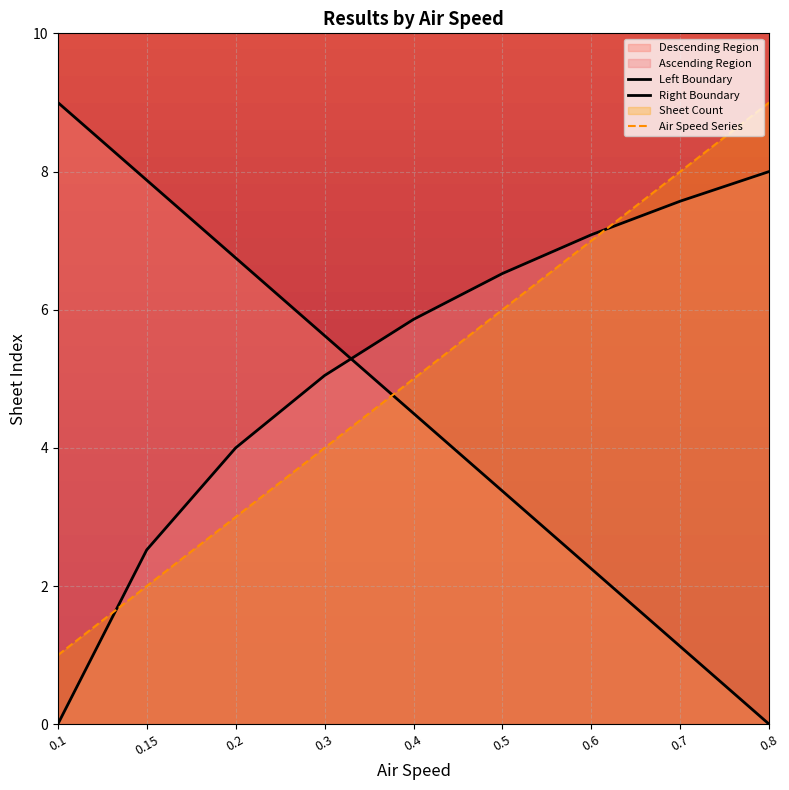

Rank the categories by Left Boundary value from highest to lowest.

0.1, 0.15, 0.2, 0.3, 0.4, 0.5, 0.6, 0.7, 0.8